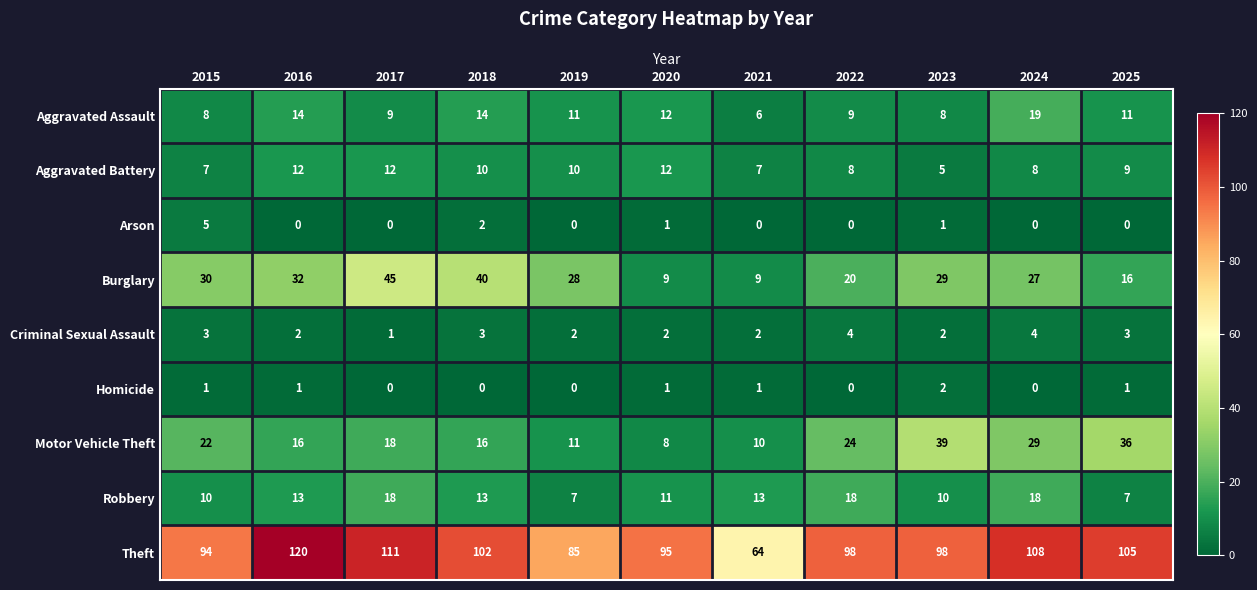

Rank the series at 2016 from lowest to highest value.

Arson, Homicide, Criminal Sexual Assault, Aggravated Battery, Robbery, Aggravated Assault, Motor Vehicle Theft, Burglary, Theft